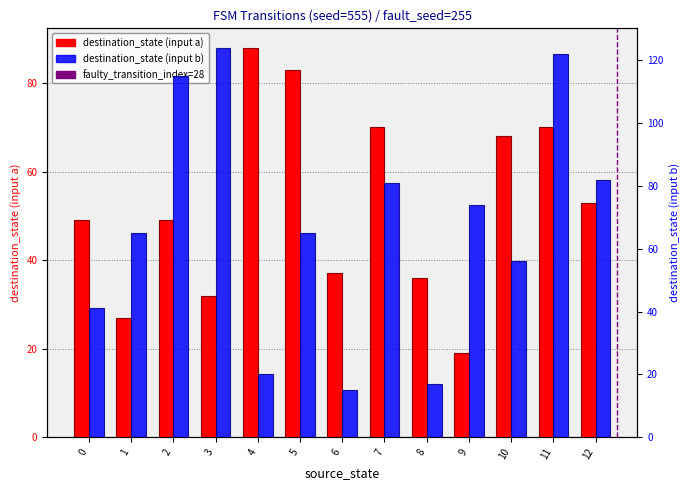

Rank the series by their maximum value, from lowest to highest.

destination_state (input a), destination_state (input b)